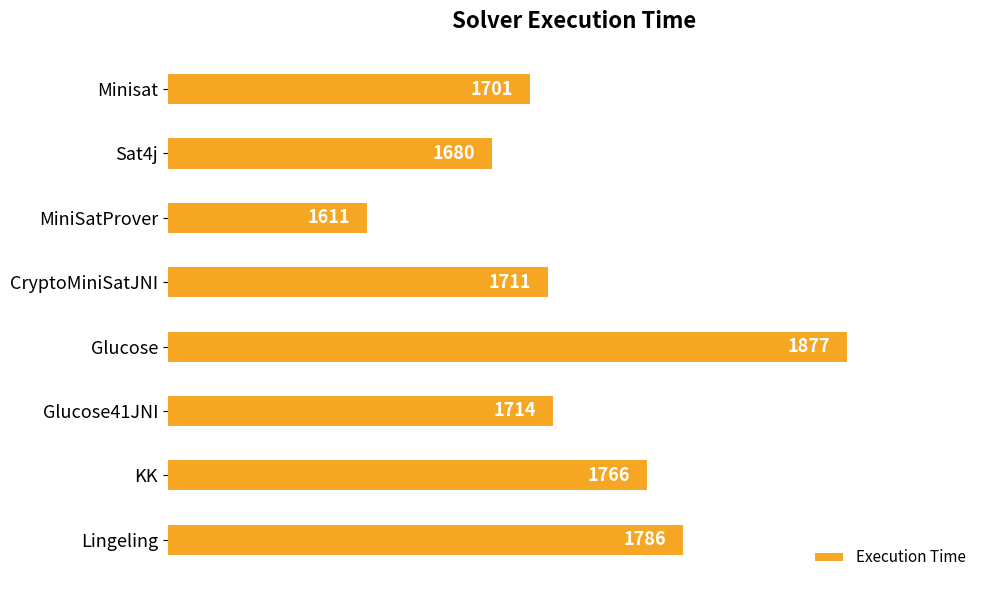

What value does the data have at Lingeling, to the nearest 50?

1800